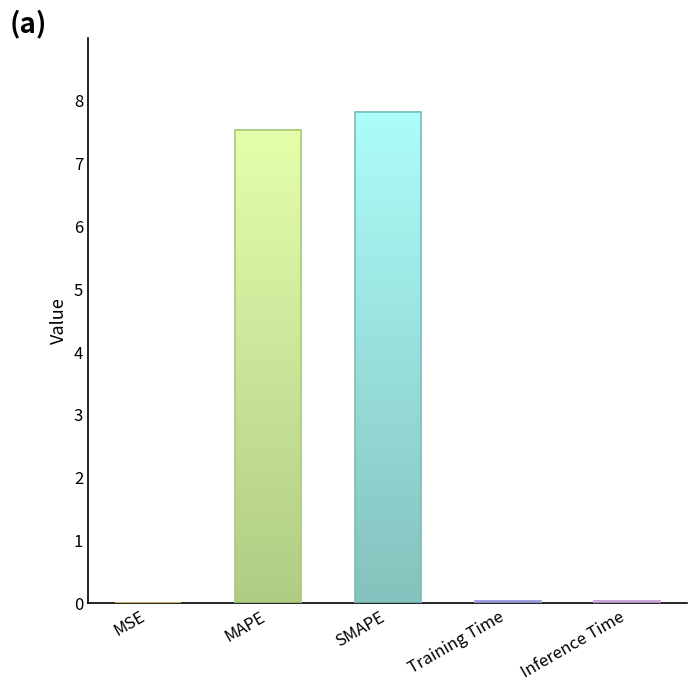

The value at Training Time is 0.0. True or false?

True